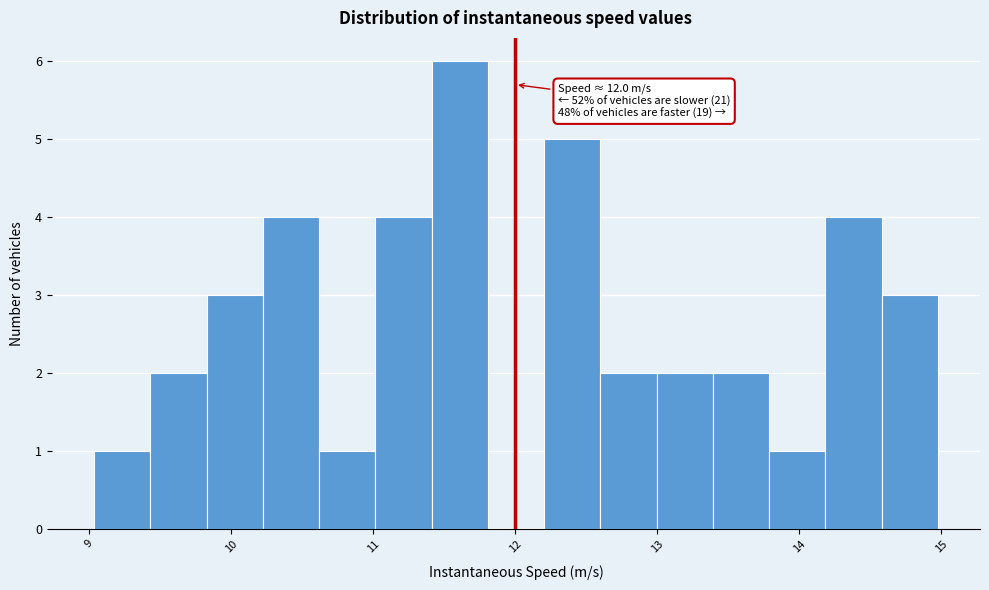

Read against the x-axis, roughly where is the centre of the tallest bar?

11.6